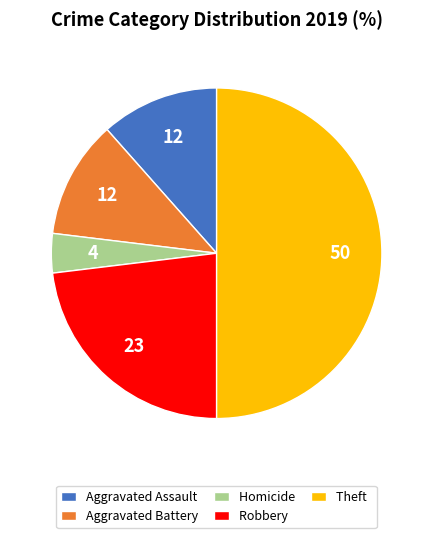

Between Robbery and Aggravated Battery, which is larger?

Robbery